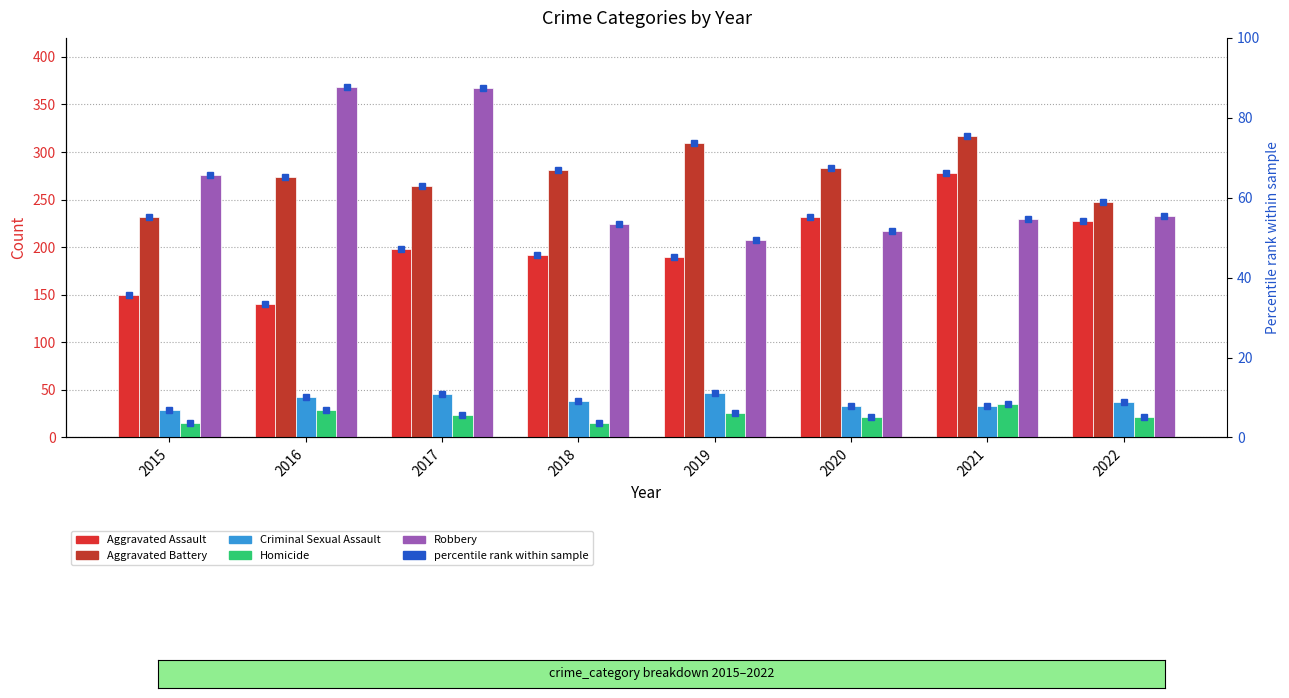

At which label does Aggravated Battery first exceed 281?

2019